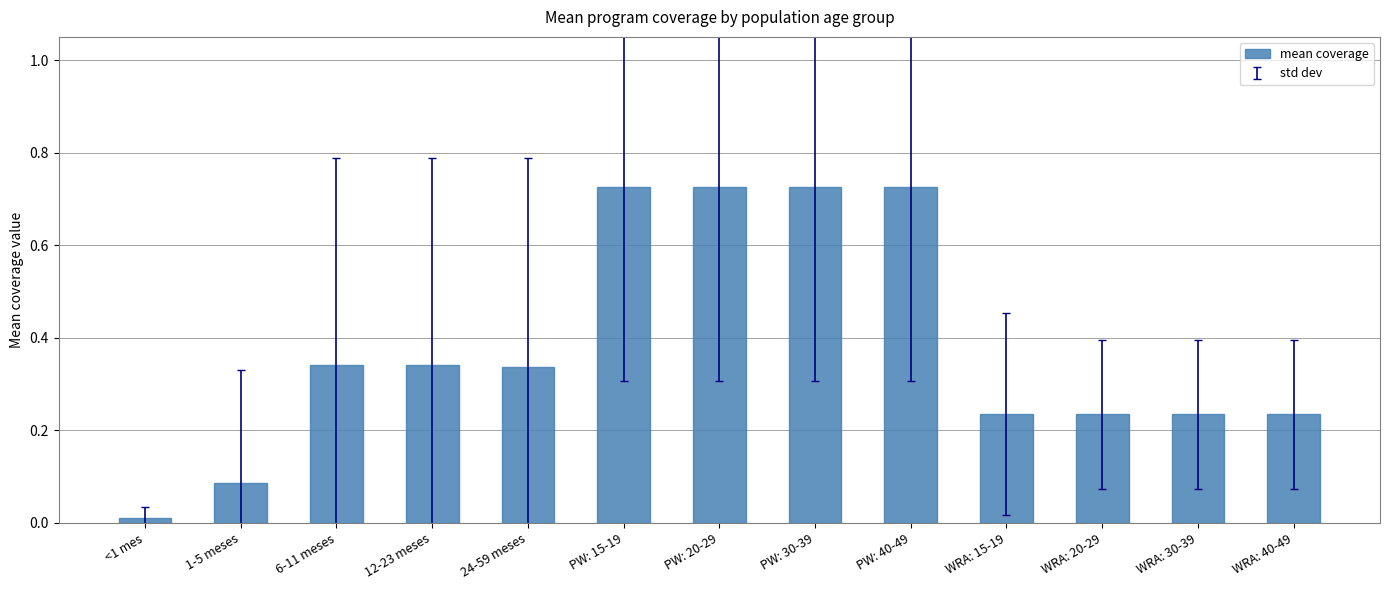

What is the sum of all values?

5.0